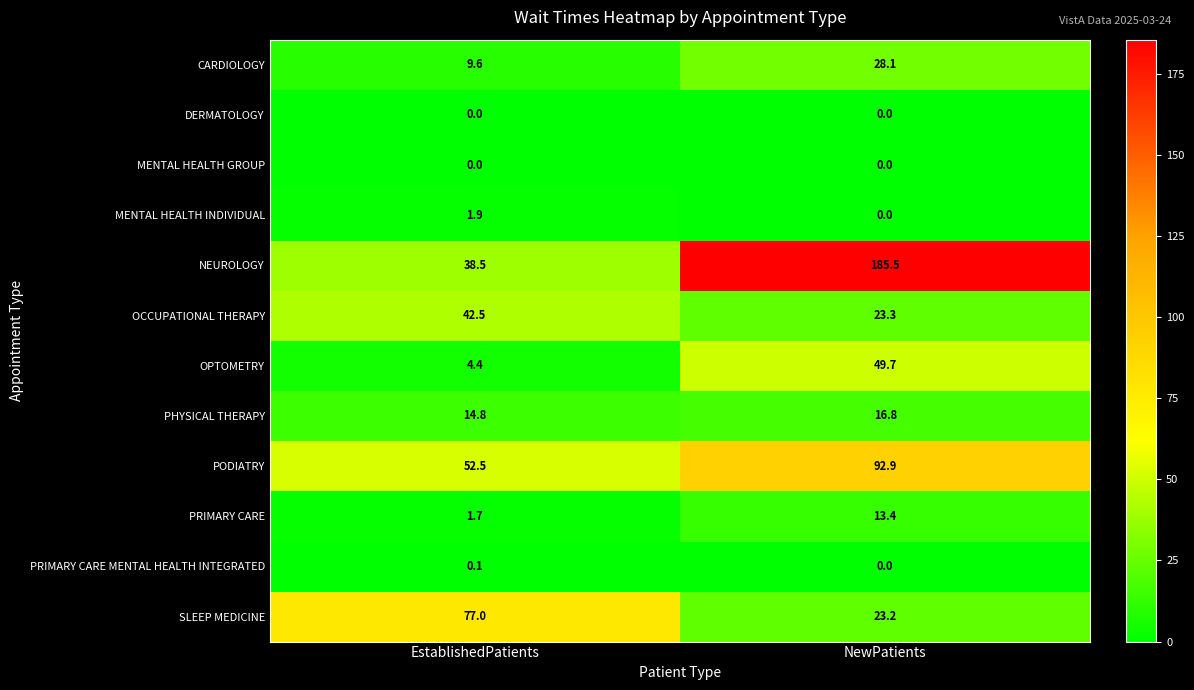

Is it true that CARDIOLOGY equals 28.1 at NewPatients?

True